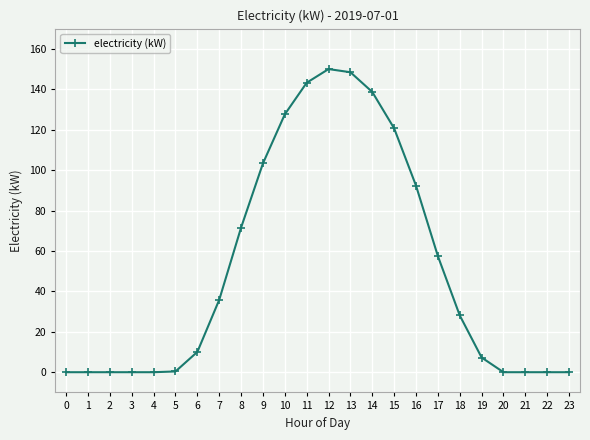

Is it true that the value at 23 is 0.0?

True